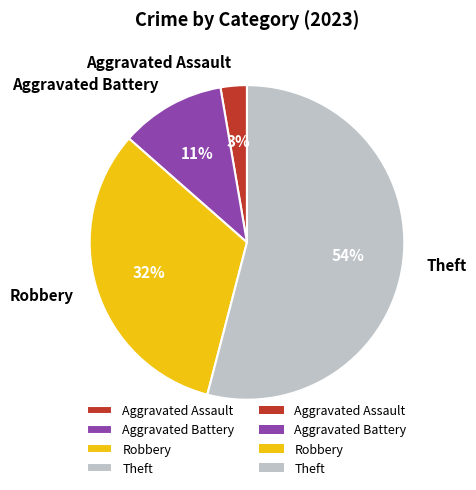

To the nearest percent, what portion does Theft represent?

54%